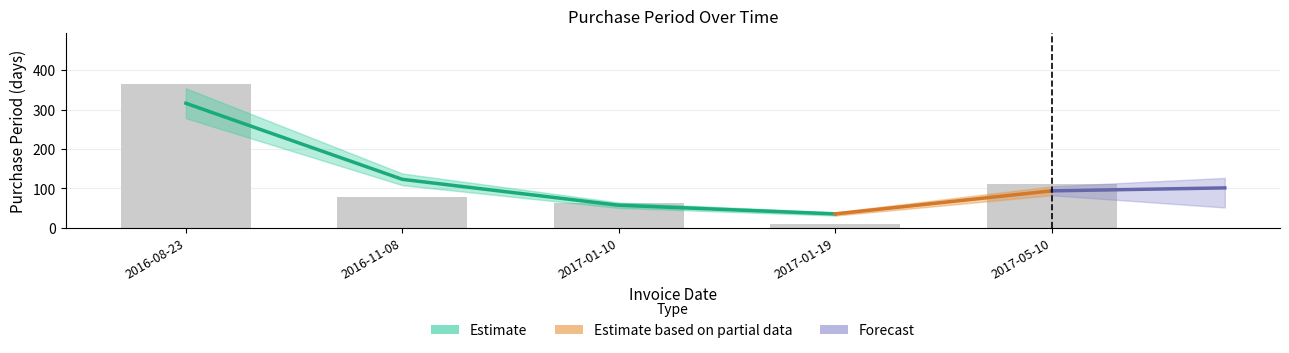

What is the difference between the values at 2016-08-23 and 2017-01-19?

356